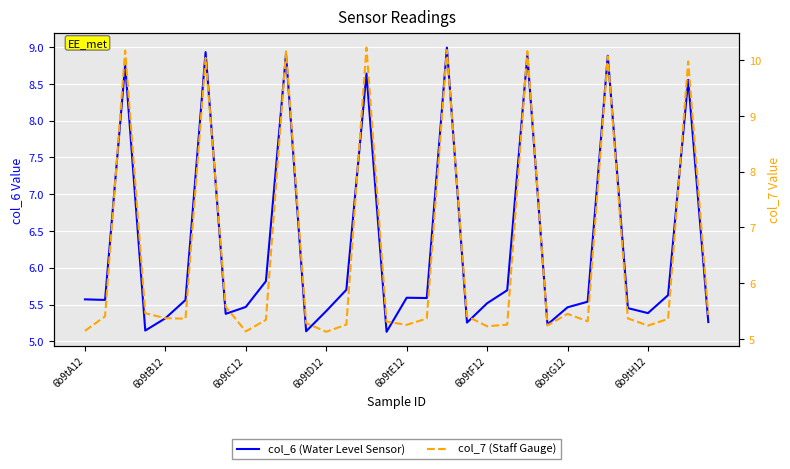

What is the sum of the col_7 (Staff Gauge) values at 28 and 18?

15.4